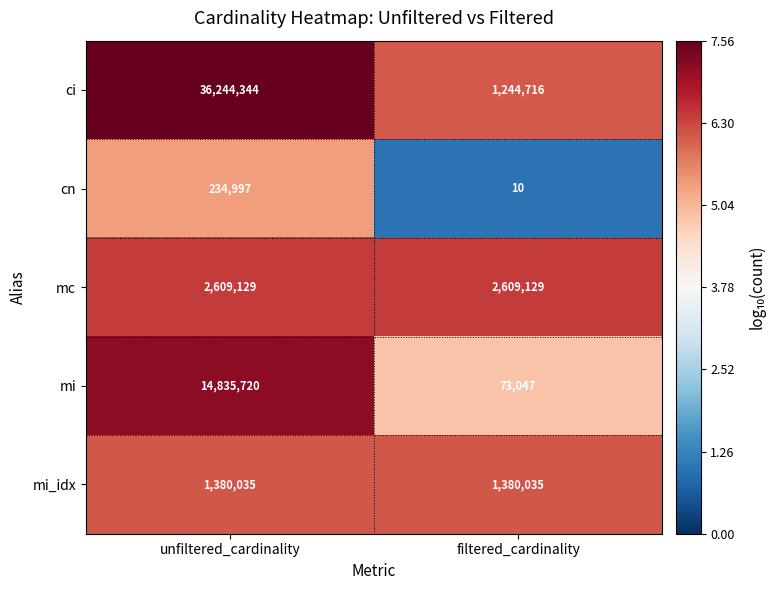

Reading left to right, extract all data points from this chart.

ci: 36244344	1244716
cn: 234997	10
mc: 2609129	2609129
mi: 14835720	73047
mi_idx: 1380035	1380035